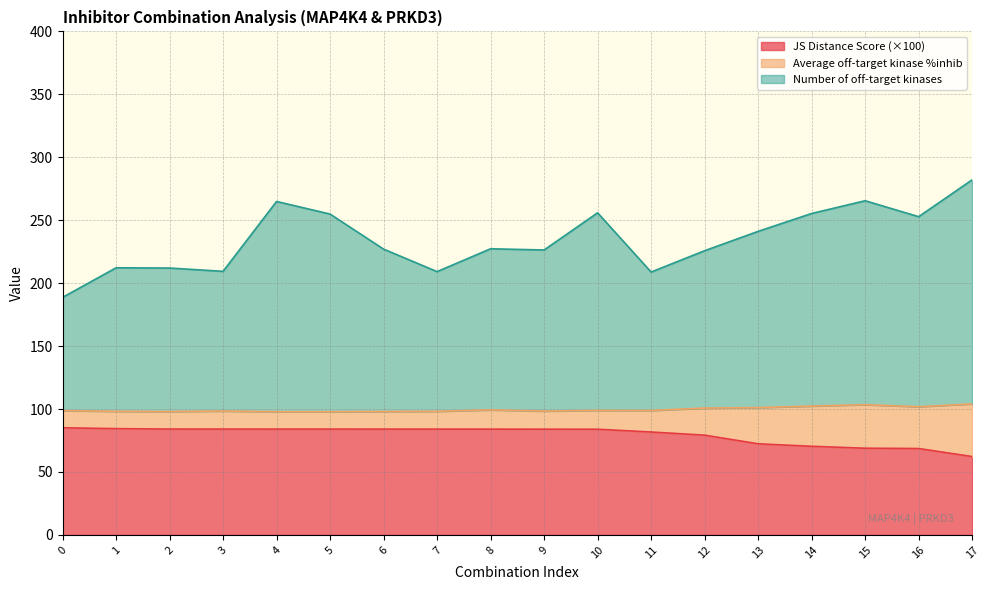

What is the difference between the maximum and minimum values in the JS Distance Score (×100) series?

22.9